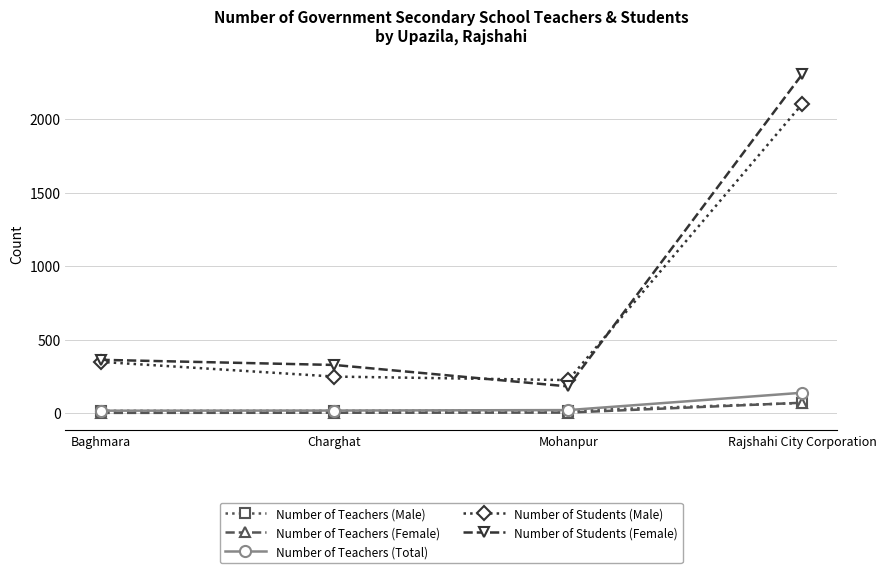

What is the difference between the maximum and minimum values in the Number of Teachers (Male) series?

53